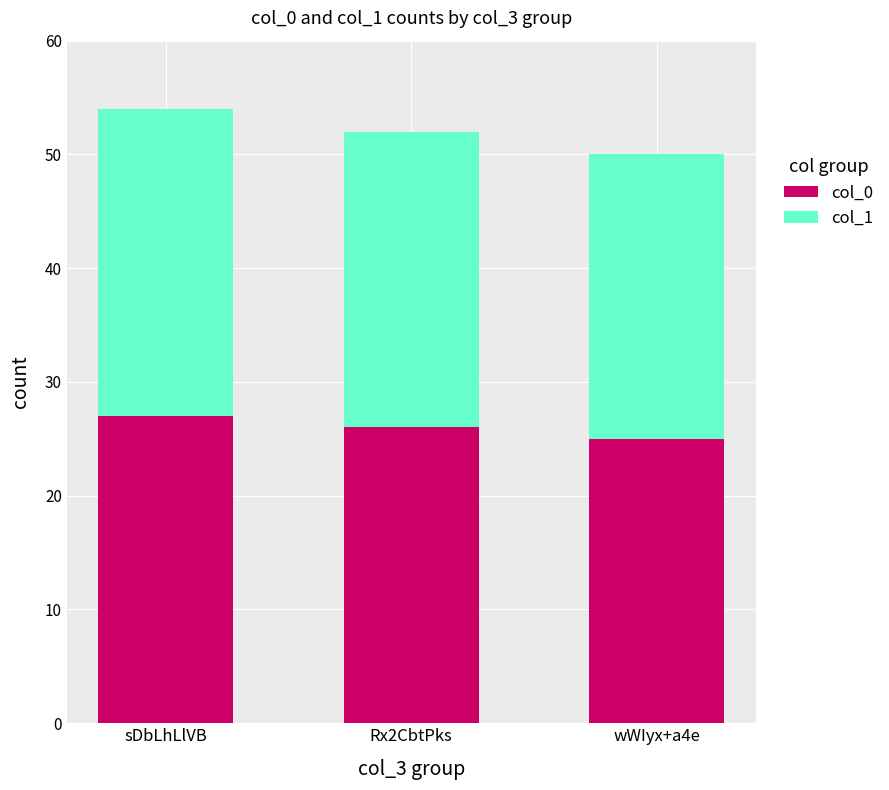

How many values in the col_0 series are below 26?

1